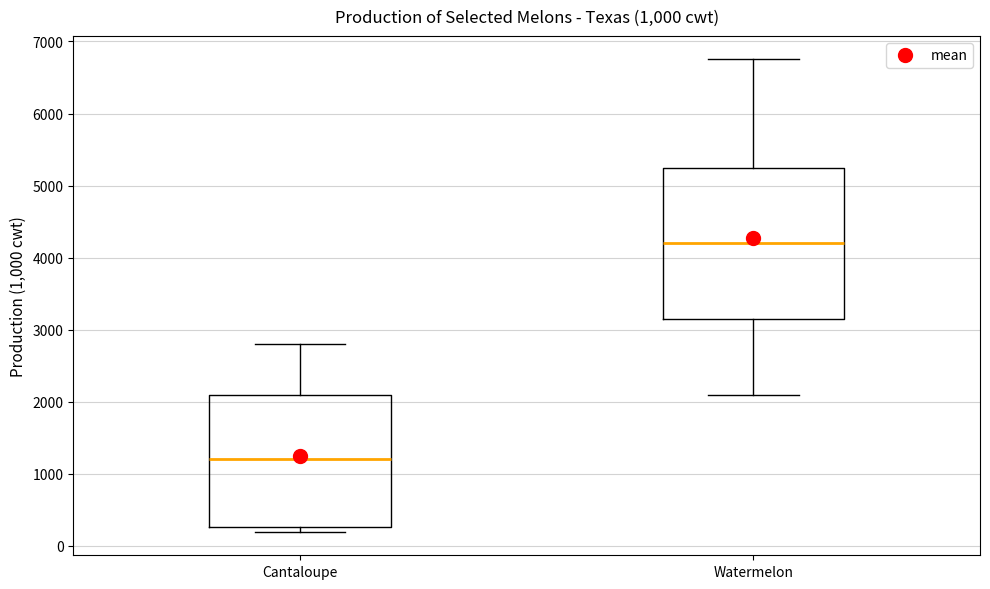

Which box's median line is the lowest?

Cantaloupe